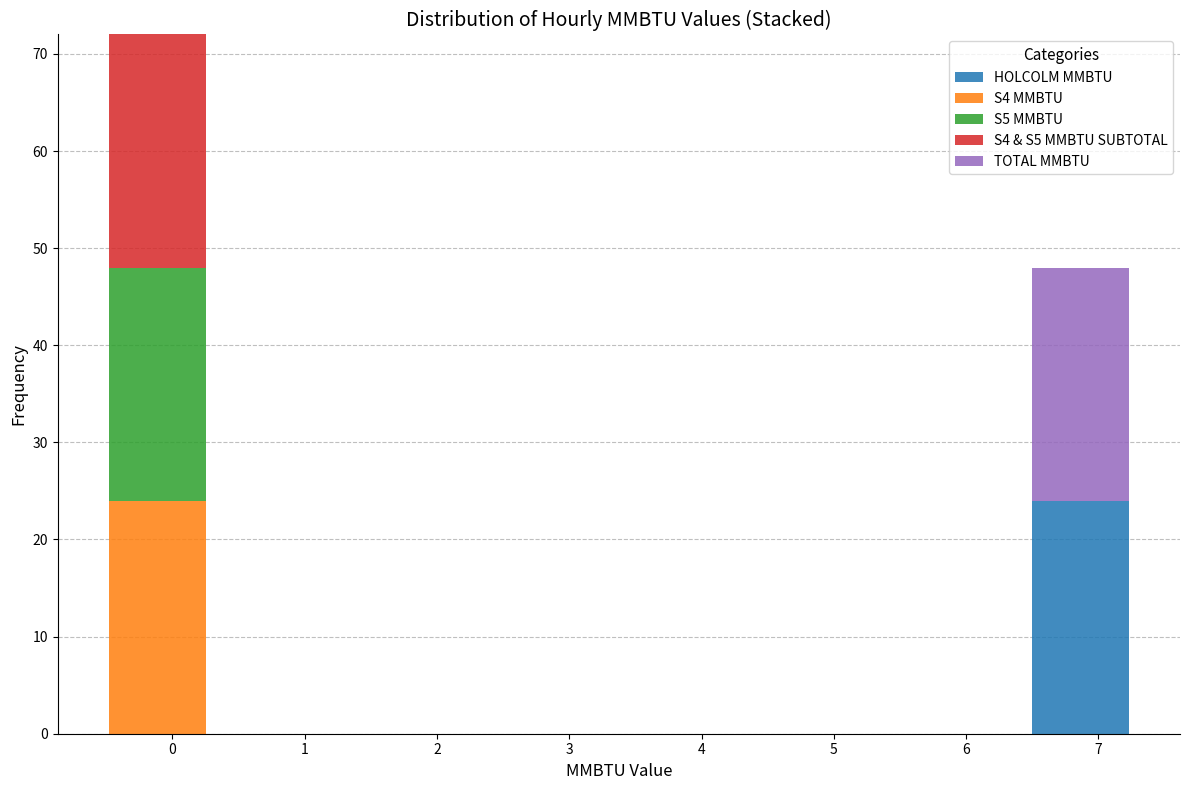

Which range on the x-axis has the tallest stacked bar (by total height)?

-0.5 to 0.3